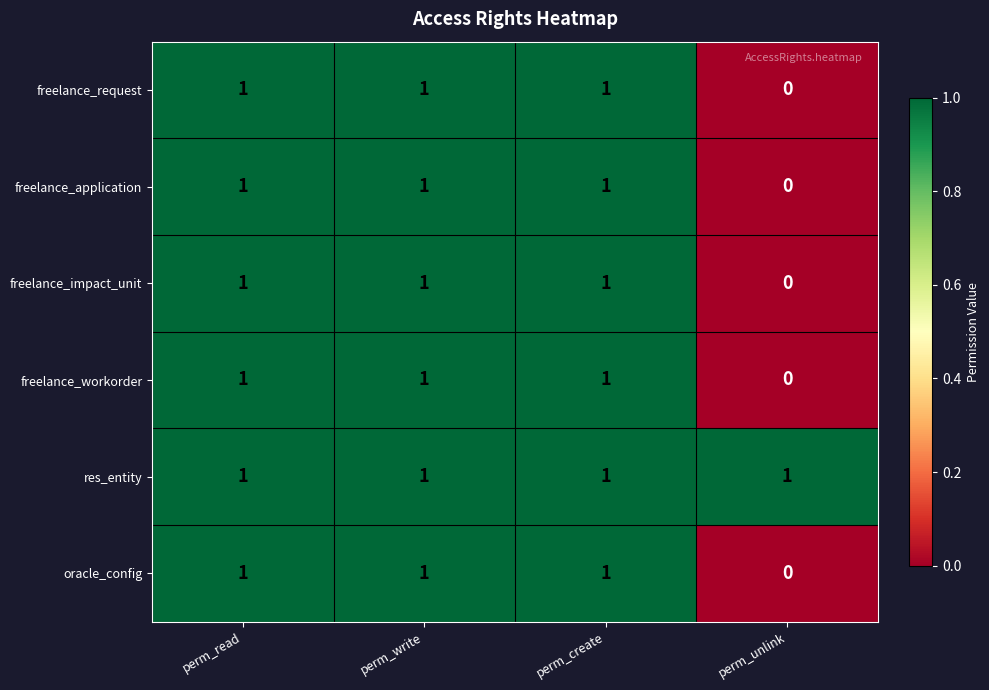

Reading right to left, extract all data points from this chart.

freelance_request: 0	1	1	1
freelance_application: 0	1	1	1
freelance_impact_unit: 0	1	1	1
freelance_workorder: 0	1	1	1
res_entity: 1	1	1	1
oracle_config: 0	1	1	1